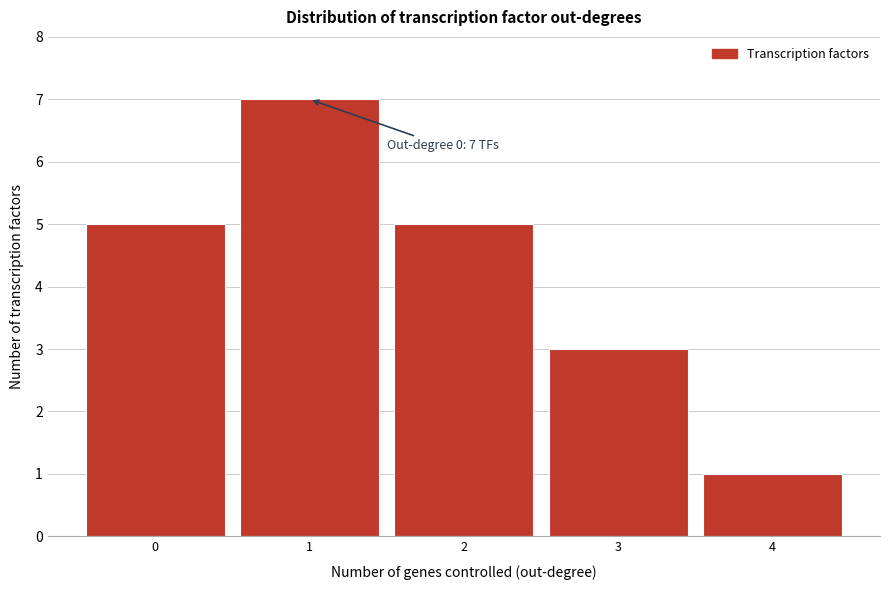

Over which range of the x-axis is the bar tallest?

0.5 to 1.5